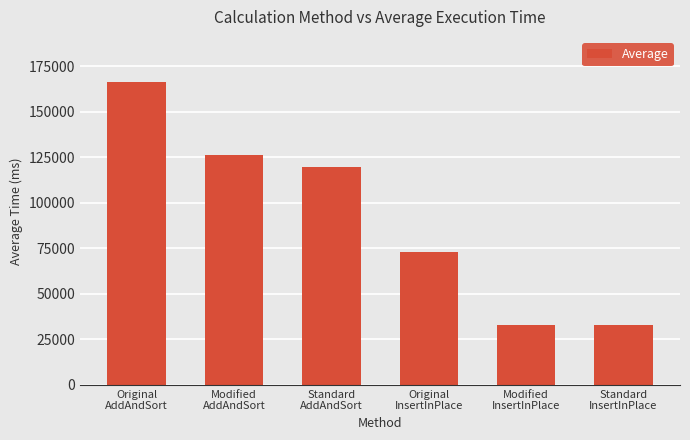

Is it true that the value at Original
AddAndSort is 166290.4?

True